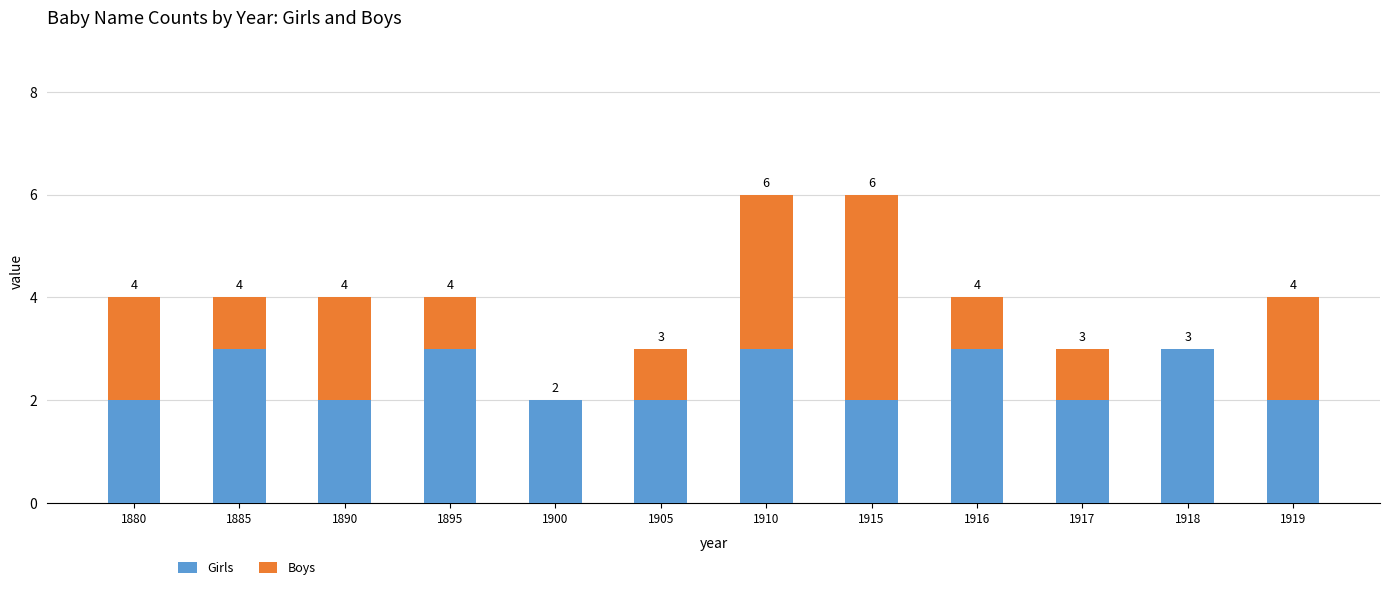

What is the highest value of the Girls series?

3